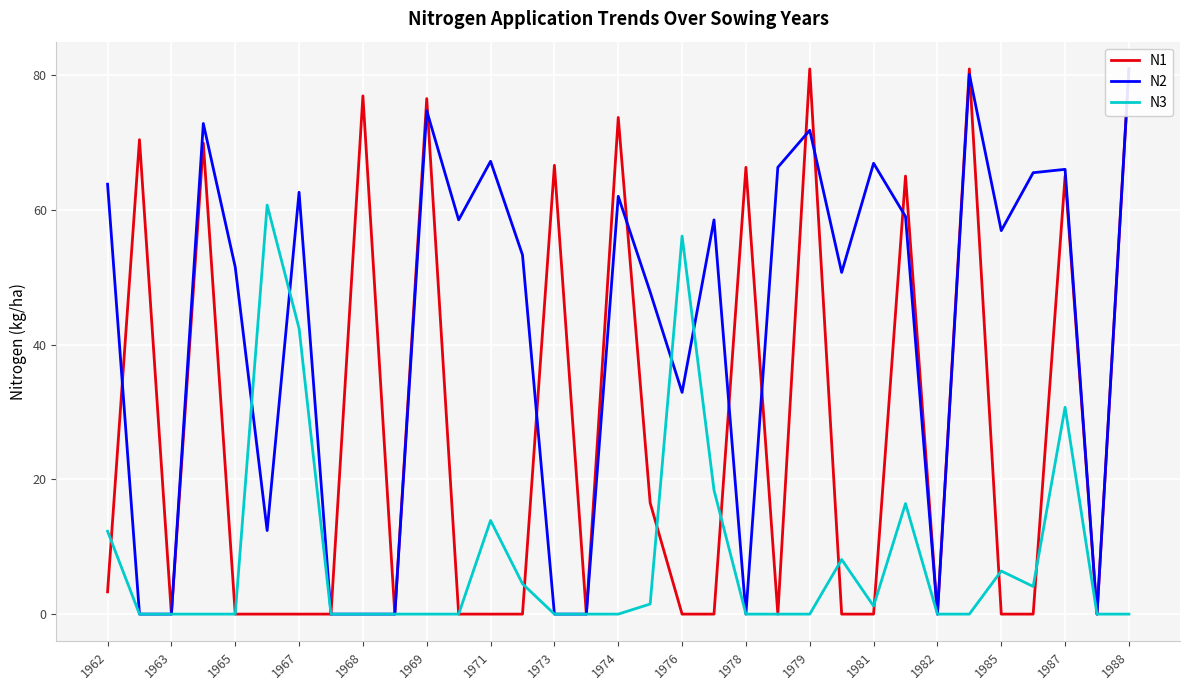

How many lines are shown in the chart?

3